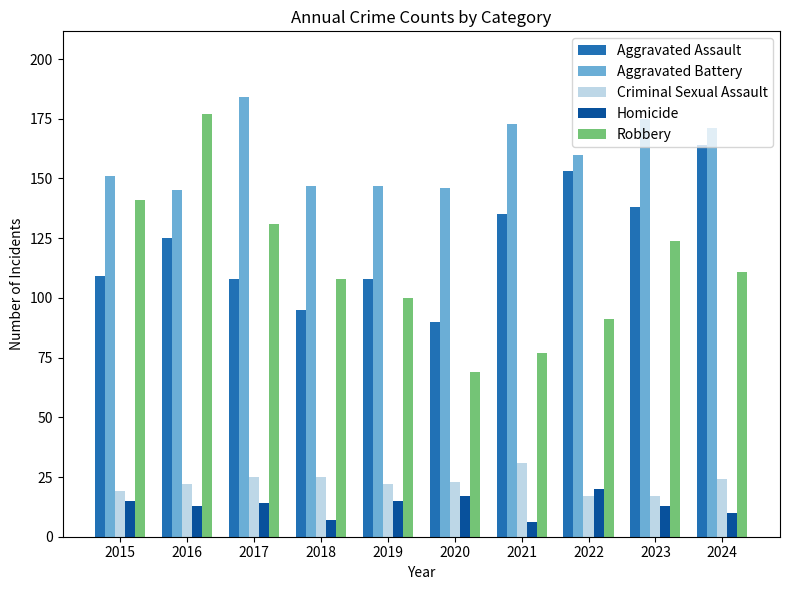

At how many categories does at least one series exceed 96?

10